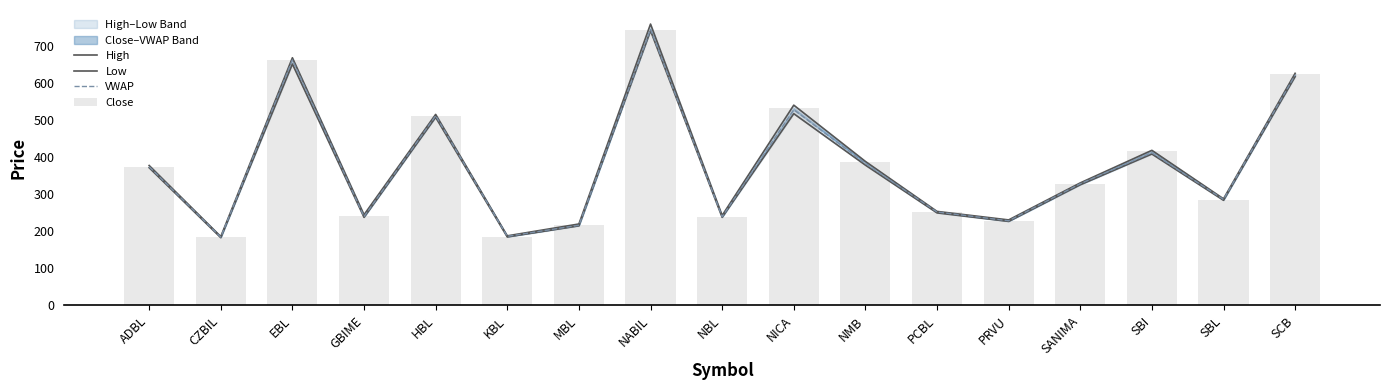

What is the sum of the Low values at EBL and SBL?

936.0